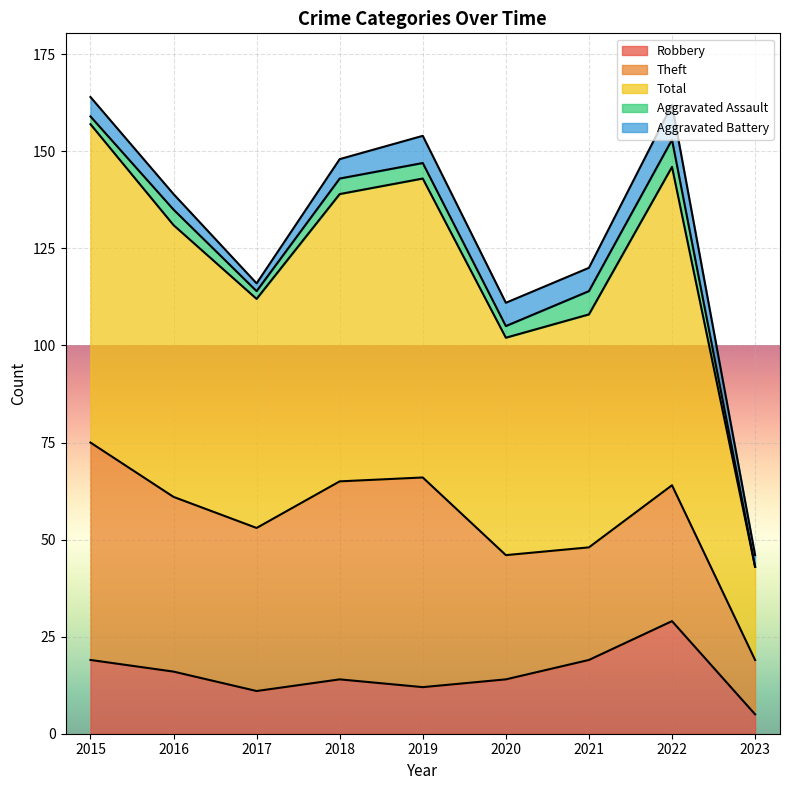

What is the sum of the Total values at 2015 and 2016?

152